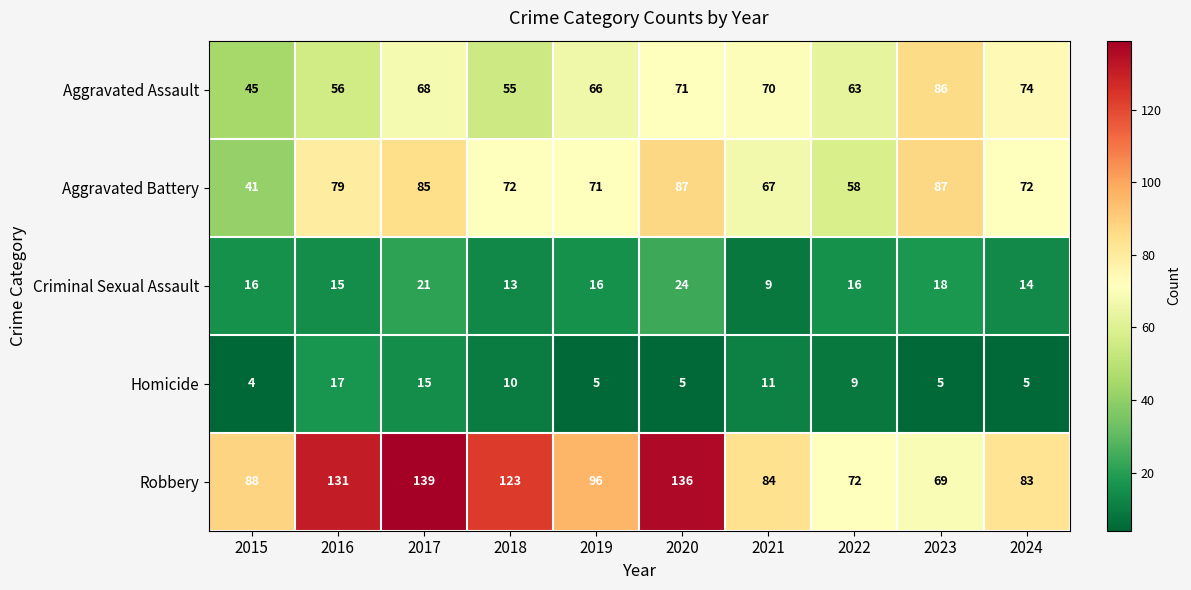

Which series changed the most between 2018 and 2019?

Robbery